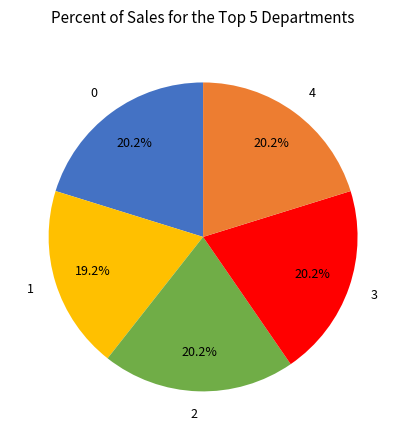

What percentage is the 0 slice, to the nearest percent?

20%